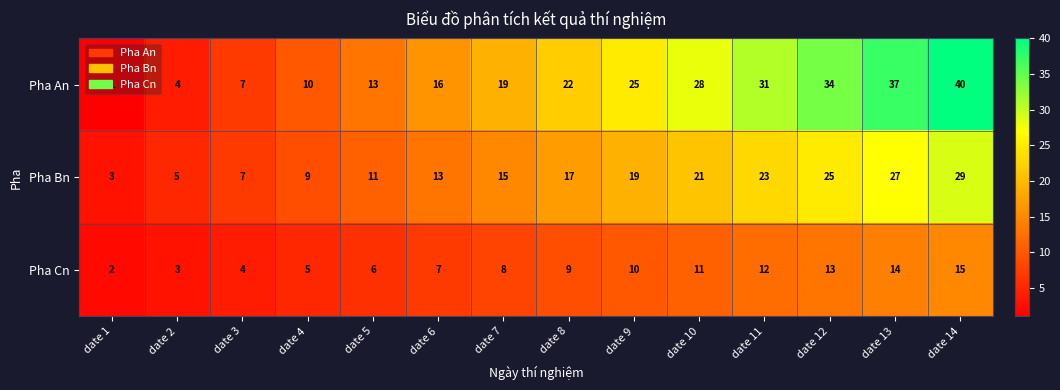

Which series has the widest spread of values?

Pha An